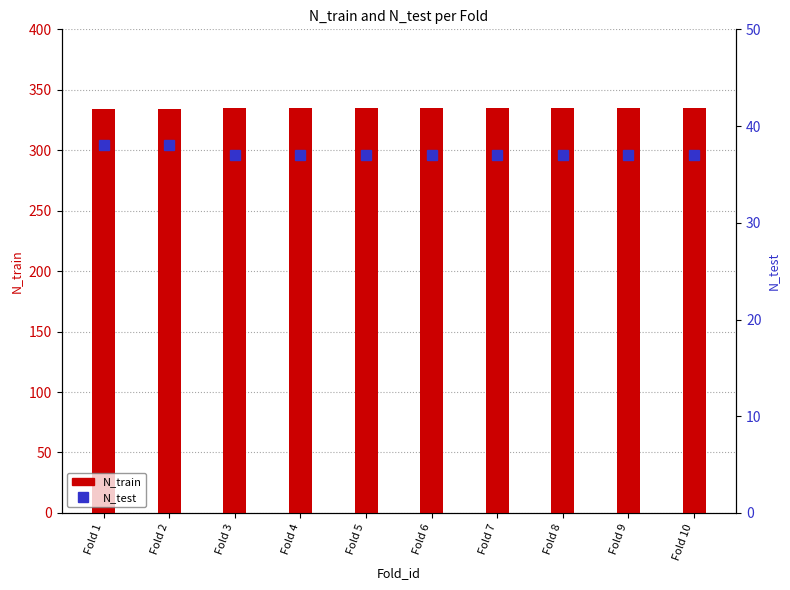

Is the value of N_test at Fold 7 greater than the value of N_train at Fold 2?

No